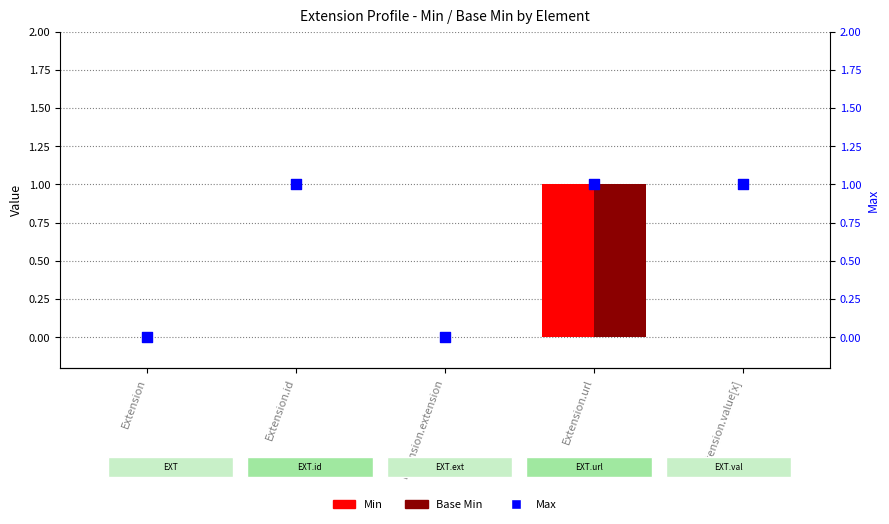

At how many categories does at least one series exceed 0?

3